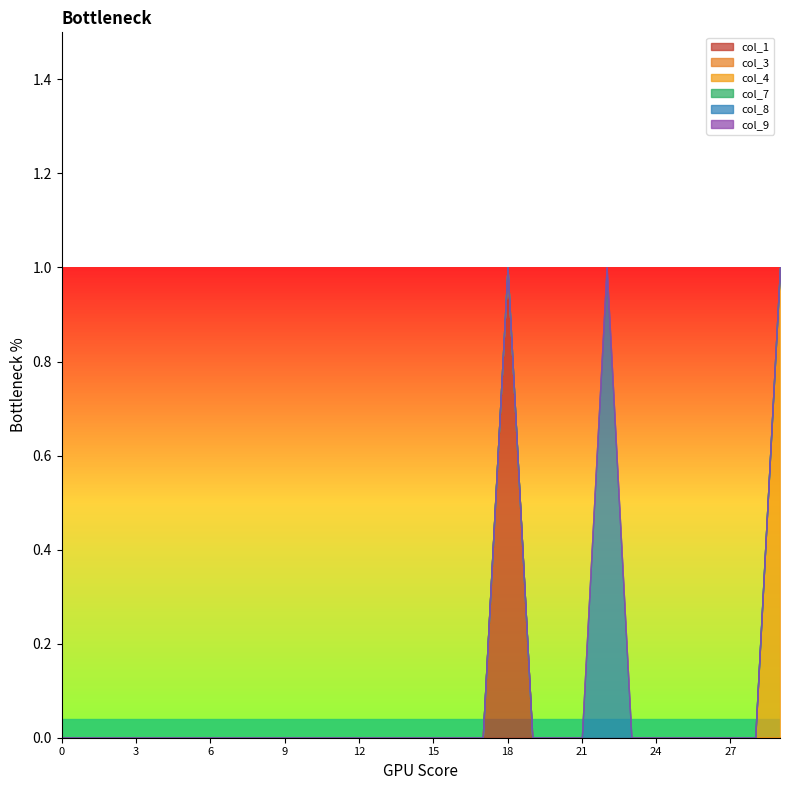

True or false: col_4 and col_8 cross at least once.

False